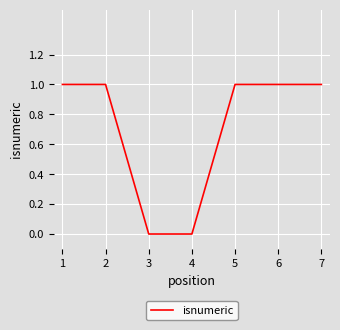

The value at 7 is 0. True or false?

False